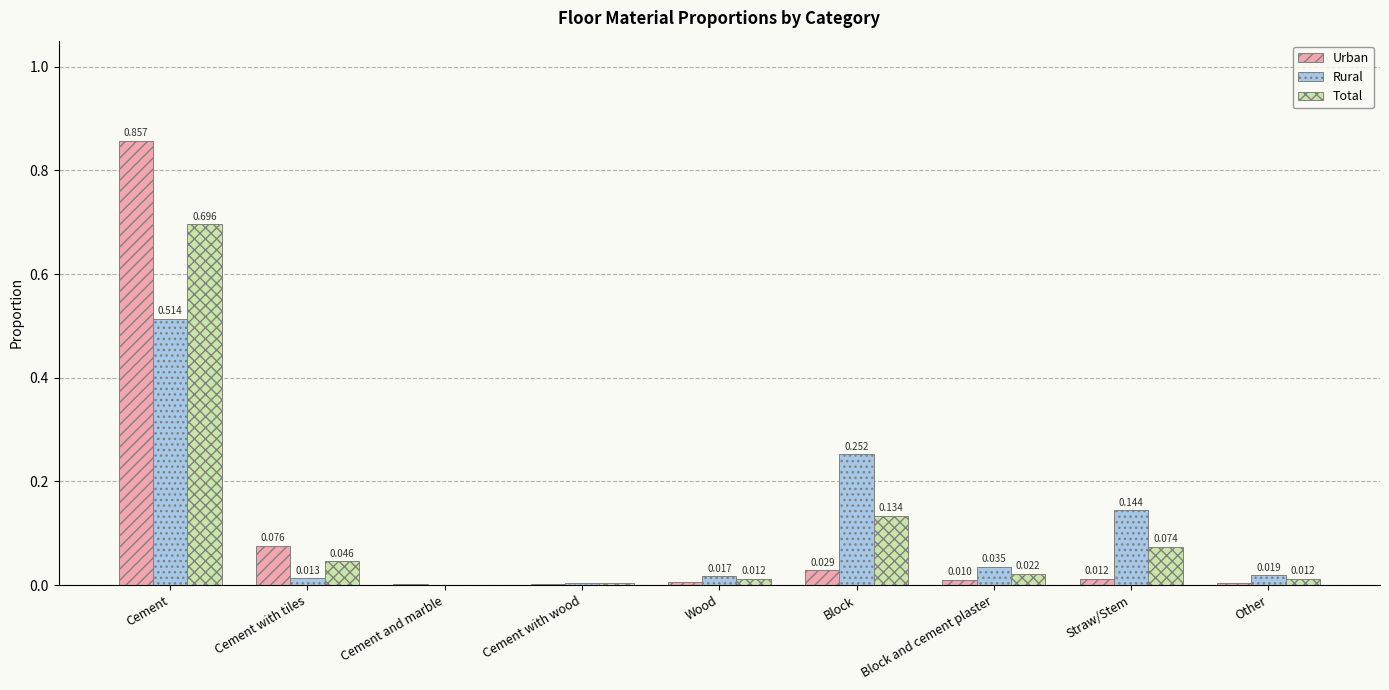

What is the total value across all series at Straw/Stem?

0.2